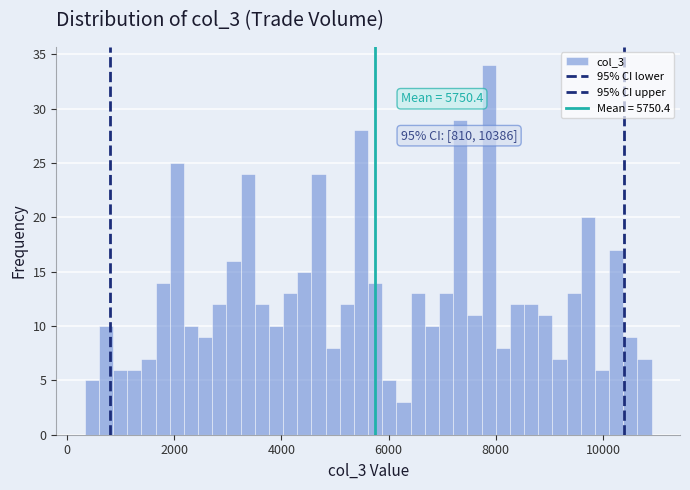

Around what value on the x-axis is the tallest bar? Give the approximate position of its centre, as read against the axis.

7800